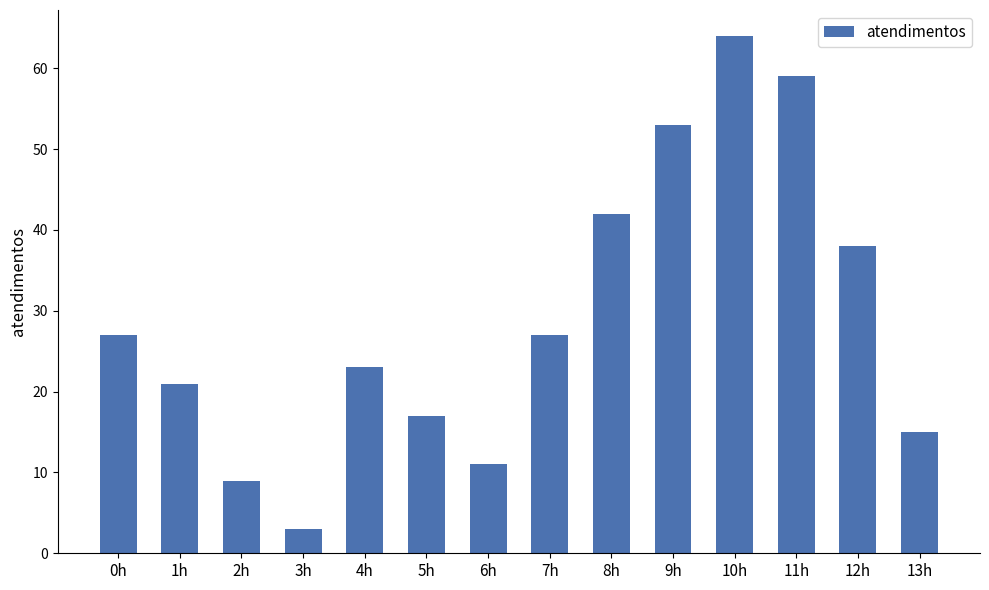

Reading left to right, extract all data points from this chart.

27	21	9	3	23	17	11	27	42	53	64	59	38	15